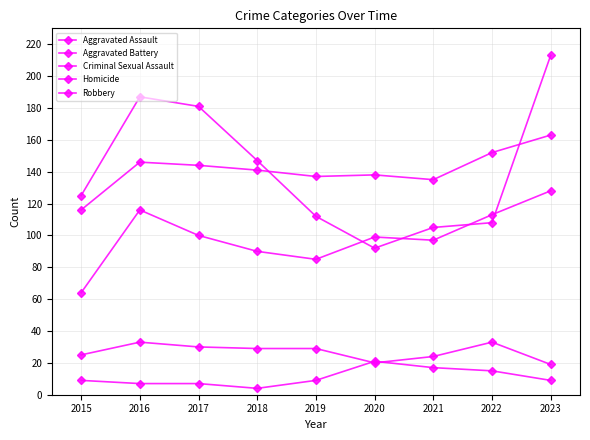

Where do Aggravated Battery and Robbery first cross each other?

2018 and 2019